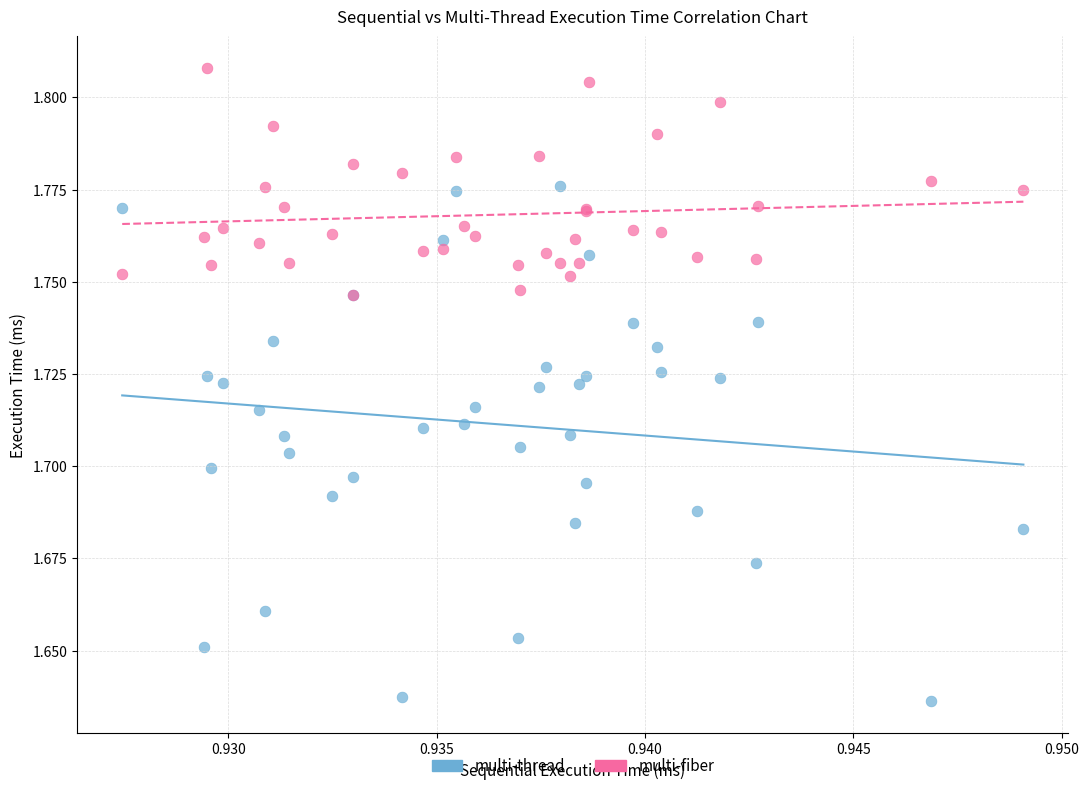

What are all the series names shown in the legend?

multi-thread, multi-fiber